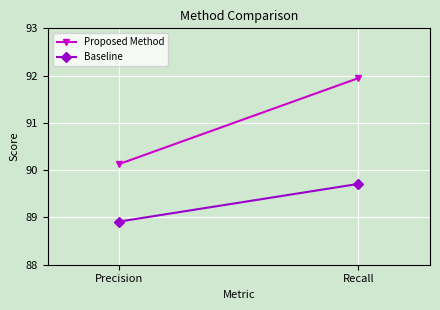

What is the difference between the Baseline values at Precision and Recall?

0.8